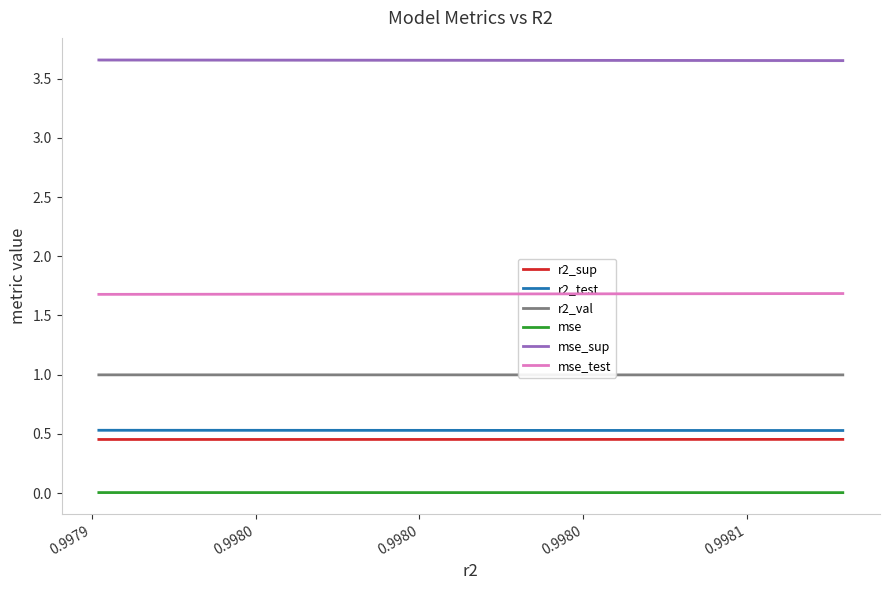

How many r2_sup values are between 0 and 1?

10